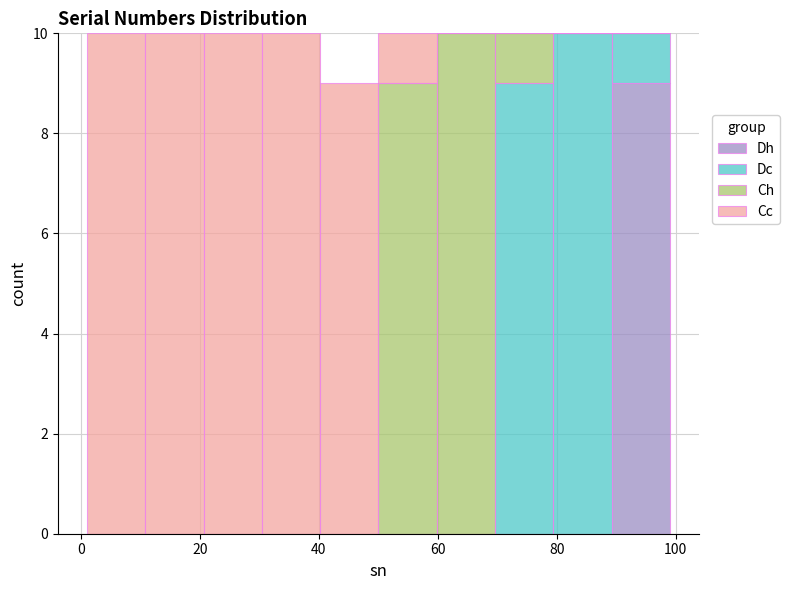

Reading left to right, list every stacked bar in this chart as the range it spans on the x-axis followed by its total height. Neither the bar edges nor the heights are printed on the chart, so give them approximately, as read against the axes.

1.0 to 10.8: 10
10.8 to 20.6: 10
20.6 to 30.4: 10
30.4 to 40.2: 10
40.2 to 50.0: 9
50.0 to 59.8: 10
59.8 to 69.6: 10
69.6 to 79.4: 10
79.4 to 89.2: 10
89.2 to 99.0: 10